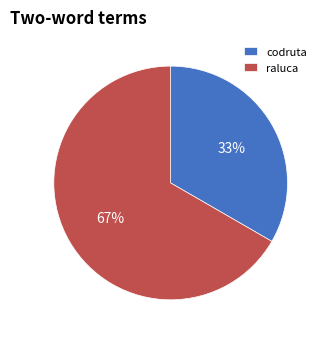

Between raluca and codruta, which is larger?

raluca